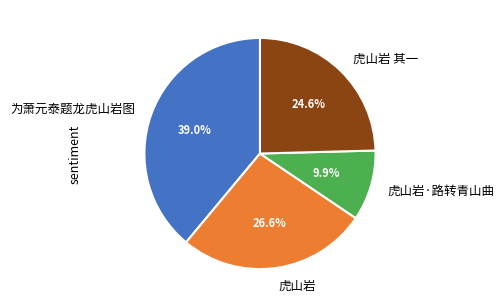

To the nearest percent, what is the difference between the largest and smallest slice percentages?

29%